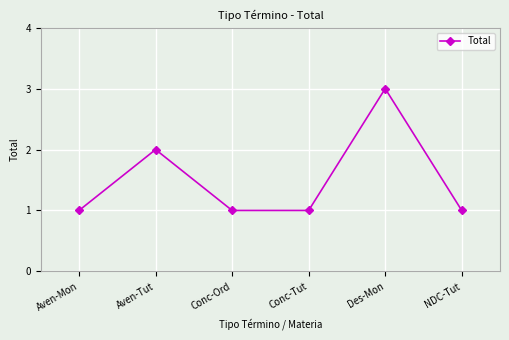

True or false: the data shows 5 at Des-Mon.

False